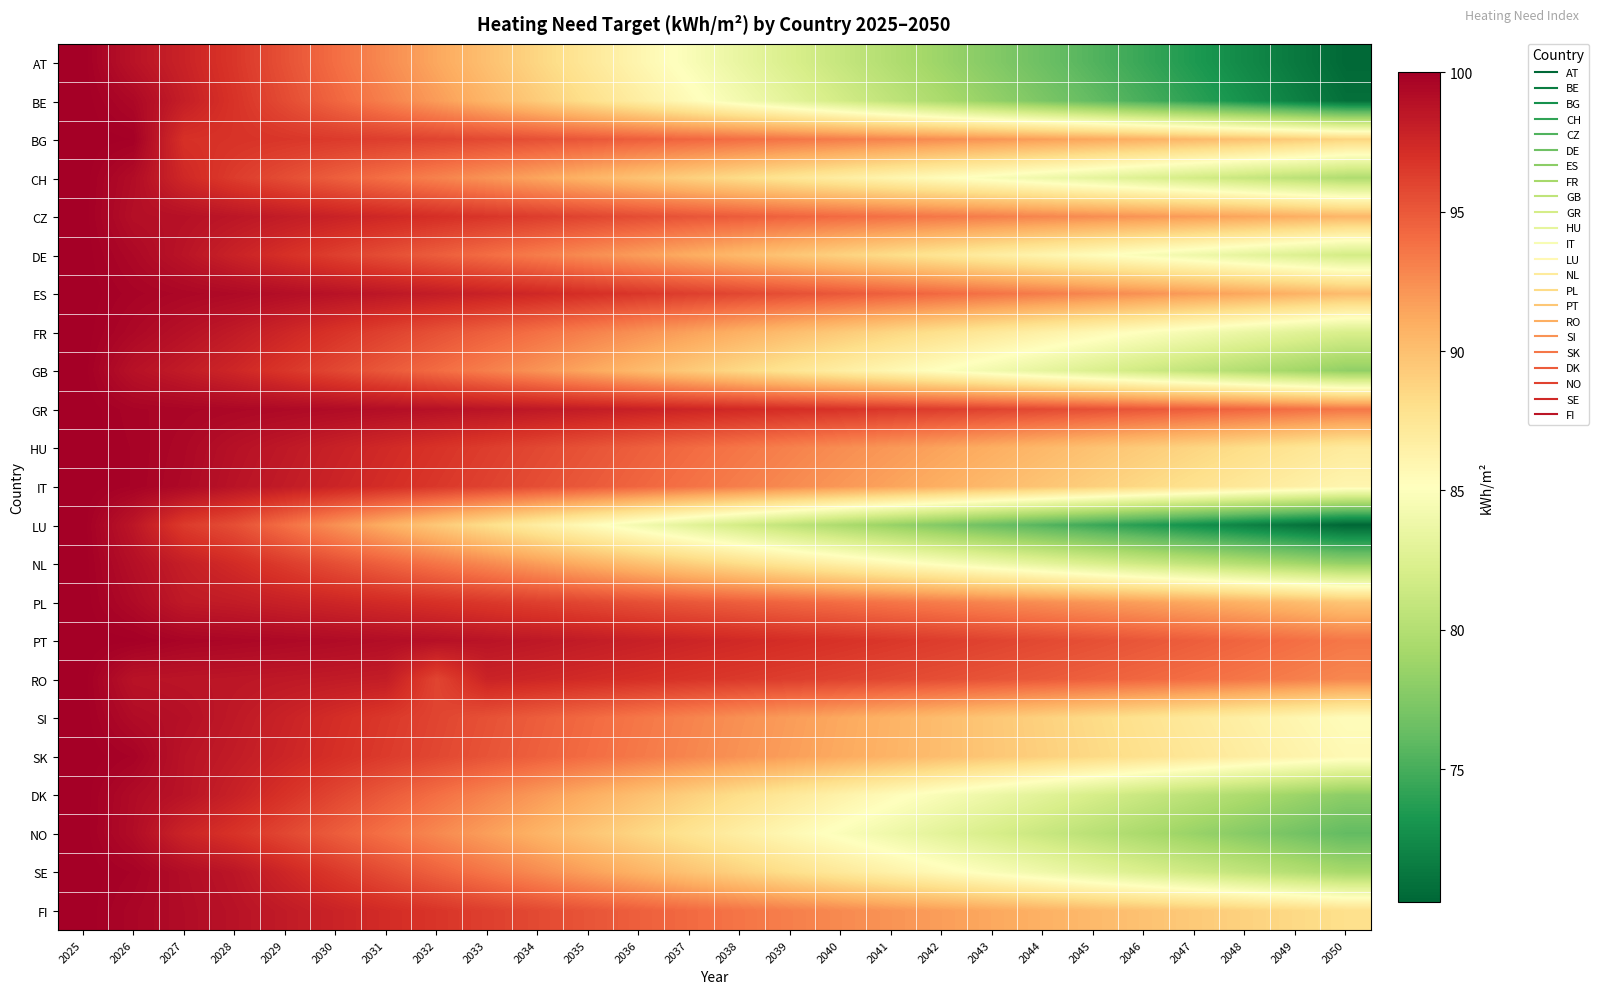

Which series has the widest spread of values?

LU